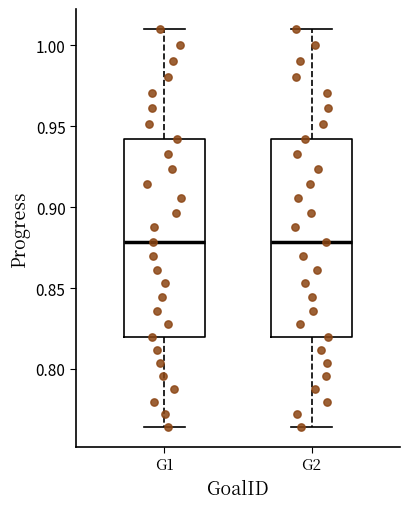

Where does the median line of the box for G1 sit on the y-axis? The values are not printed on the chart, so give them approximately, as read against the axis.

0.880